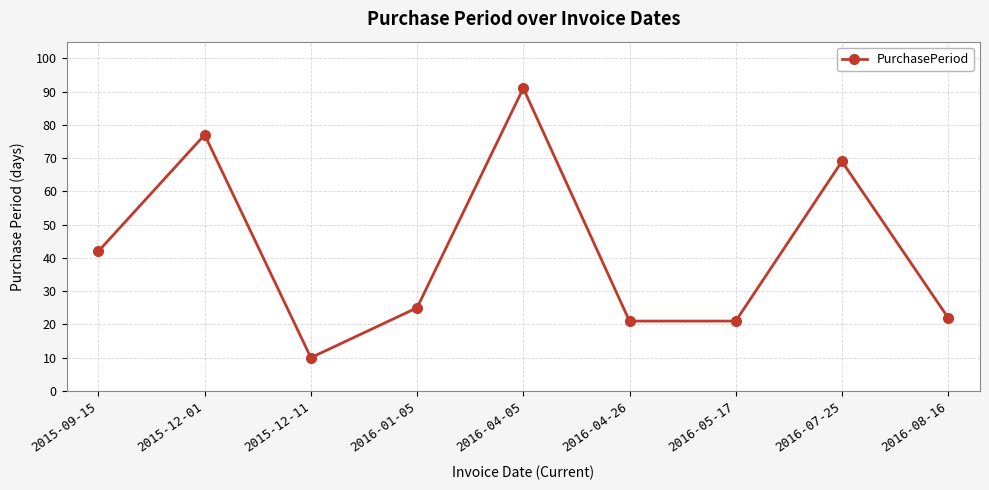

What is the difference between the values at 2015-09-15 and 2016-04-26?

21